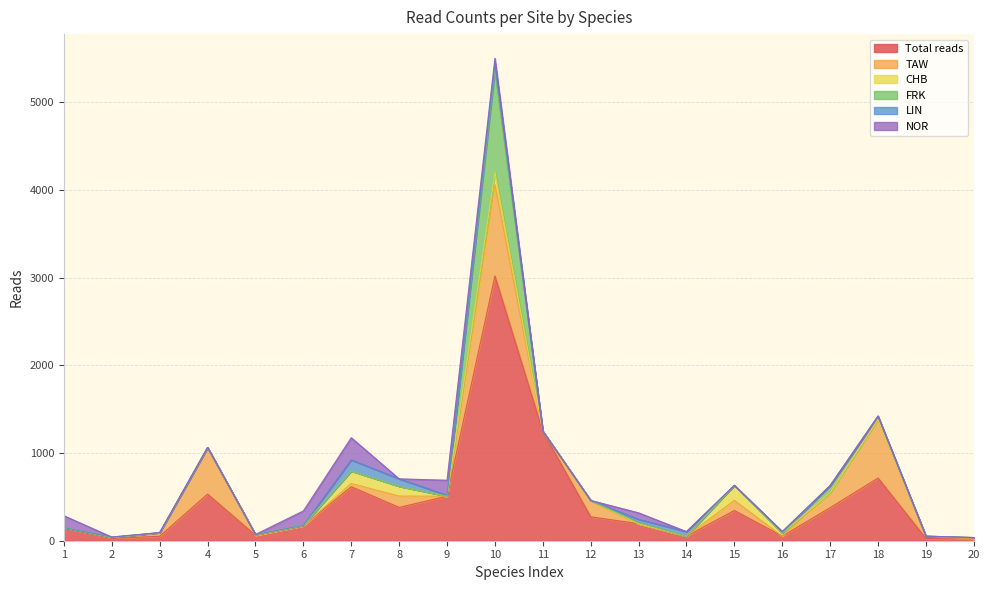

Which series has the largest range (max minus min)?

Total reads